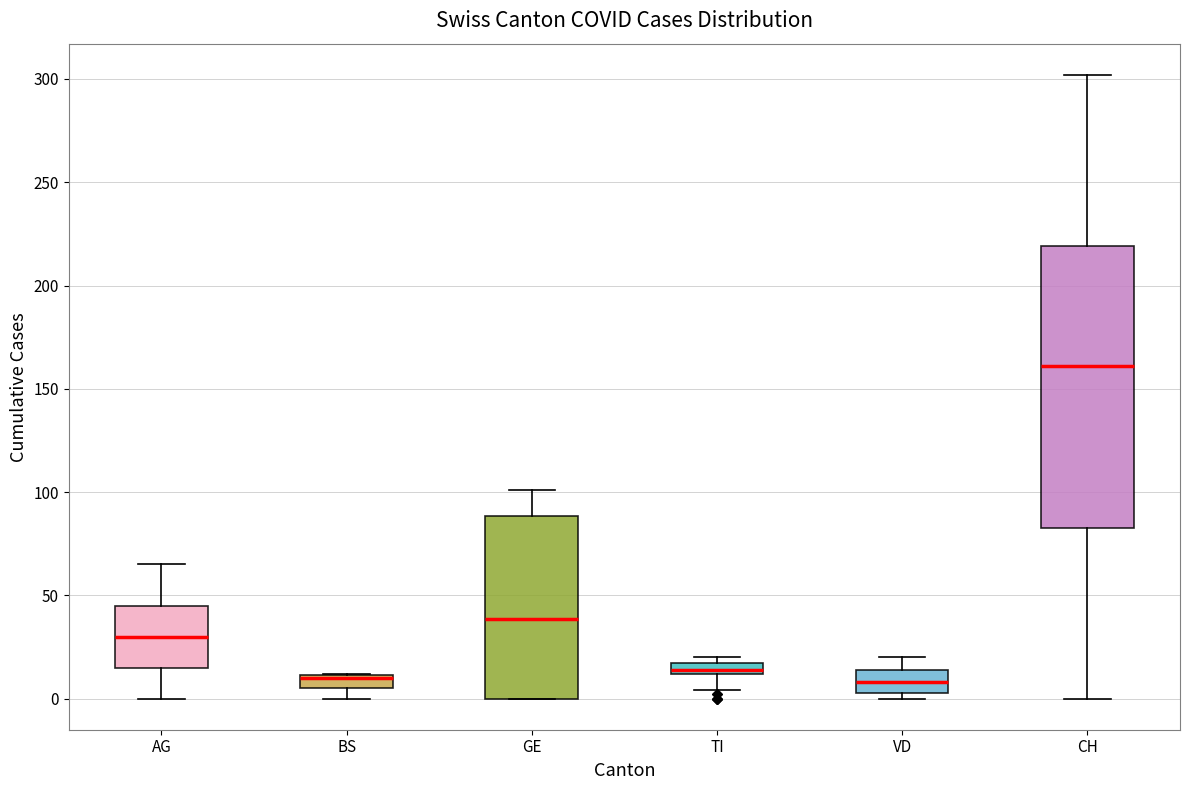

Which box is the tallest, from its lower edge to its upper edge?

CH